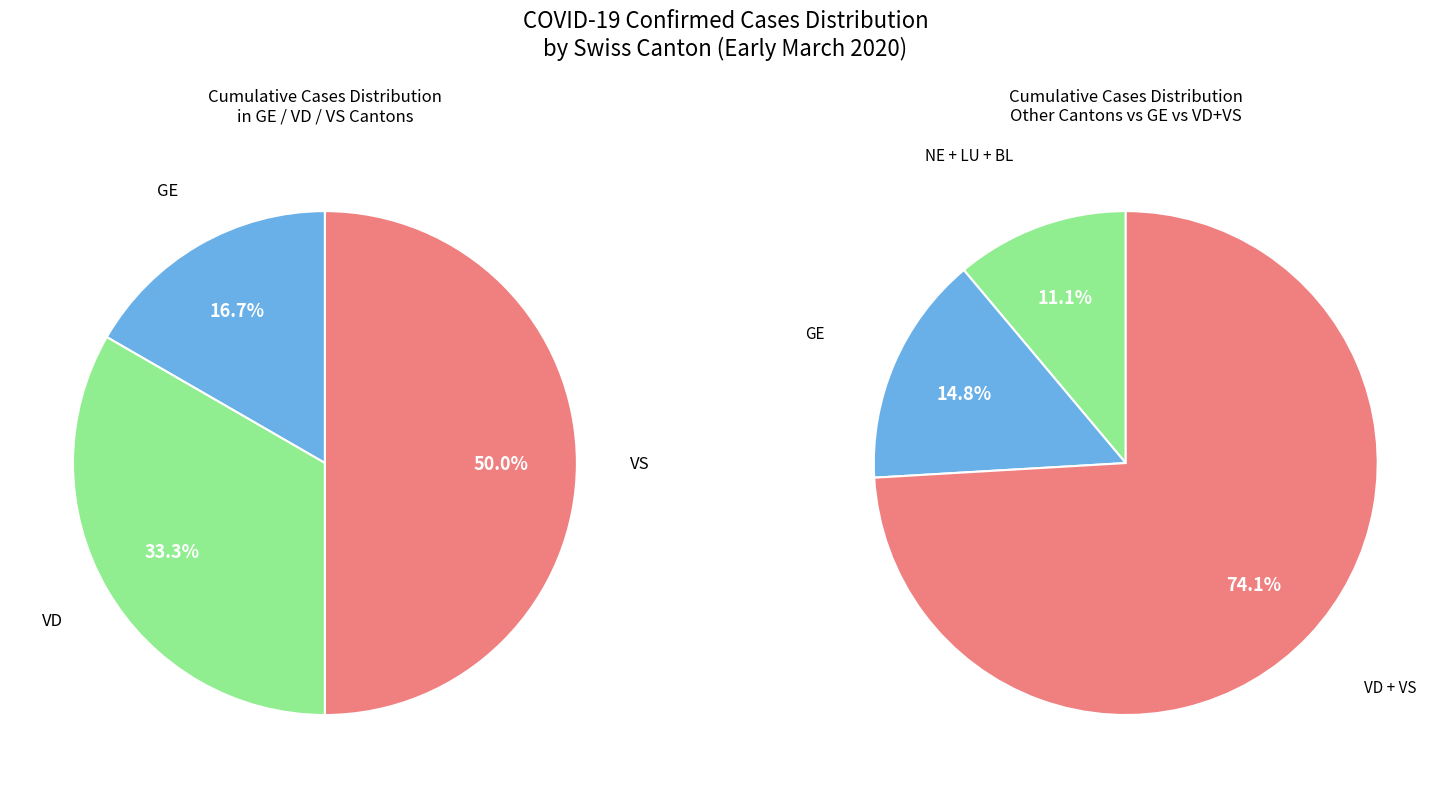

Which category has the smallest portion of the pie?

GE